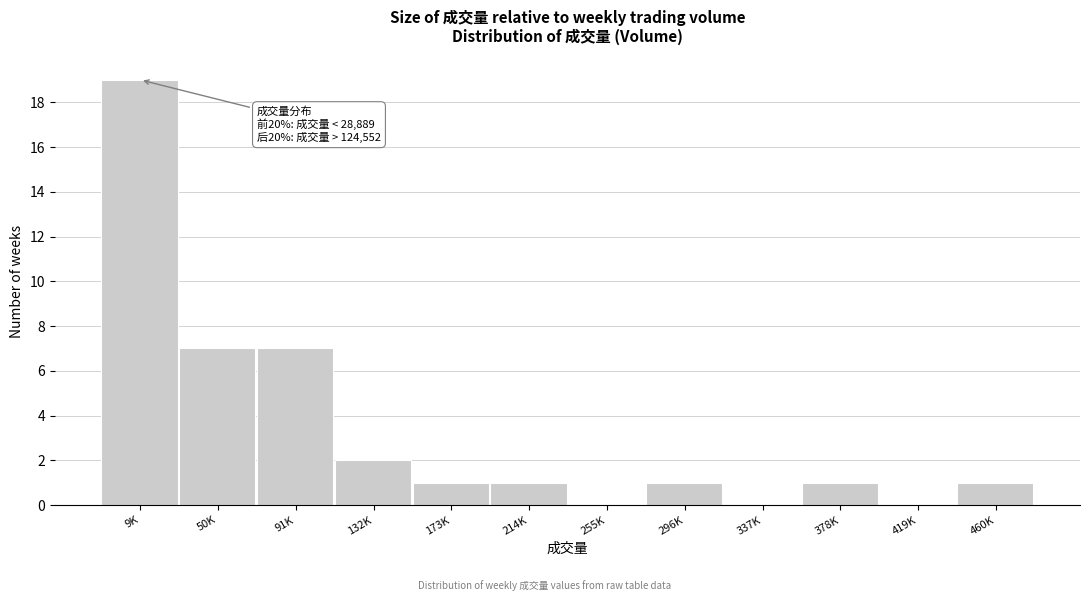

Reading right to left, transcribe all the data shown in this chart.

460K=1	419K=0	378K=1	337K=0	296K=1	255K=0	214K=1	173K=1	132K=2	91K=7	50K=7	9K=19